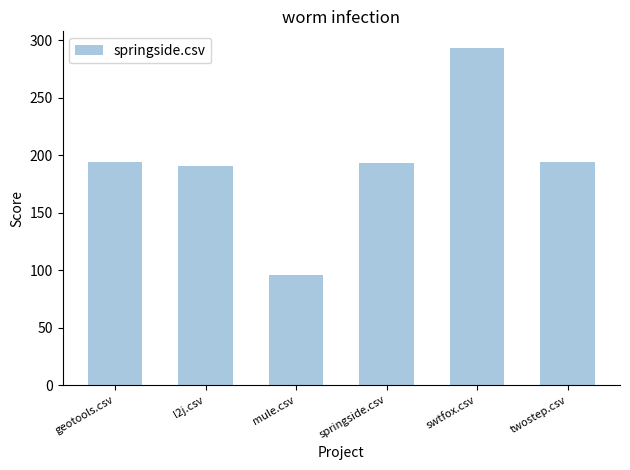

What is the value of the 2nd bar from the left?

190.5